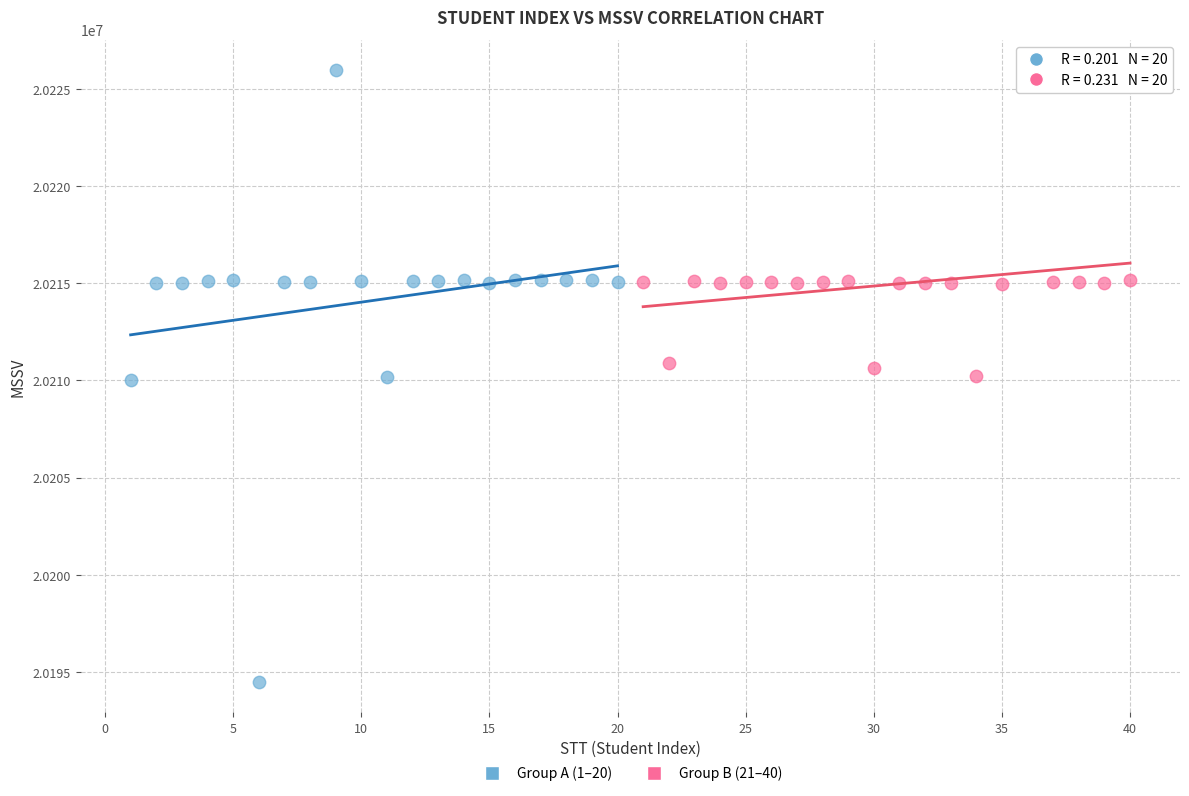

Which series contains the lowest Y value?

Group A (1–20)